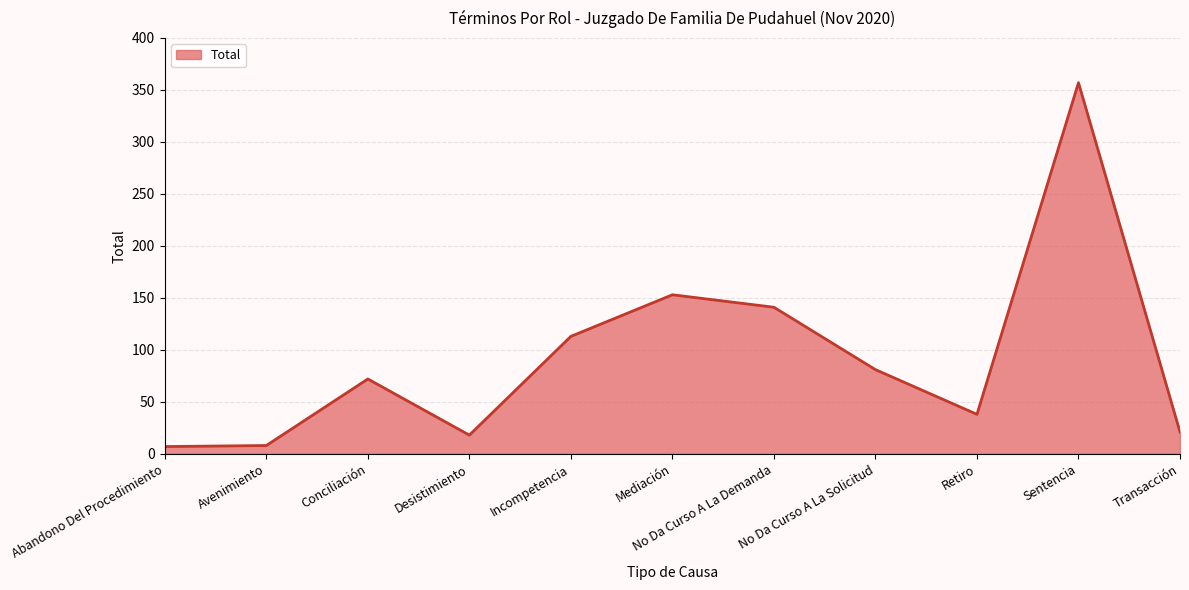

Which label corresponds to the largest value in the chart?

Sentencia